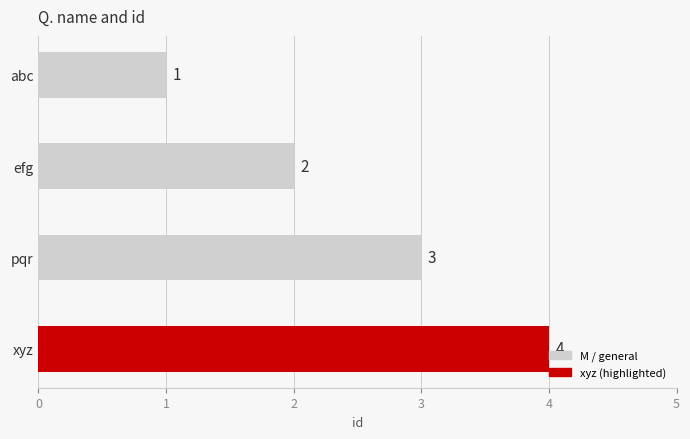

What is the minimum value shown in the chart?

1